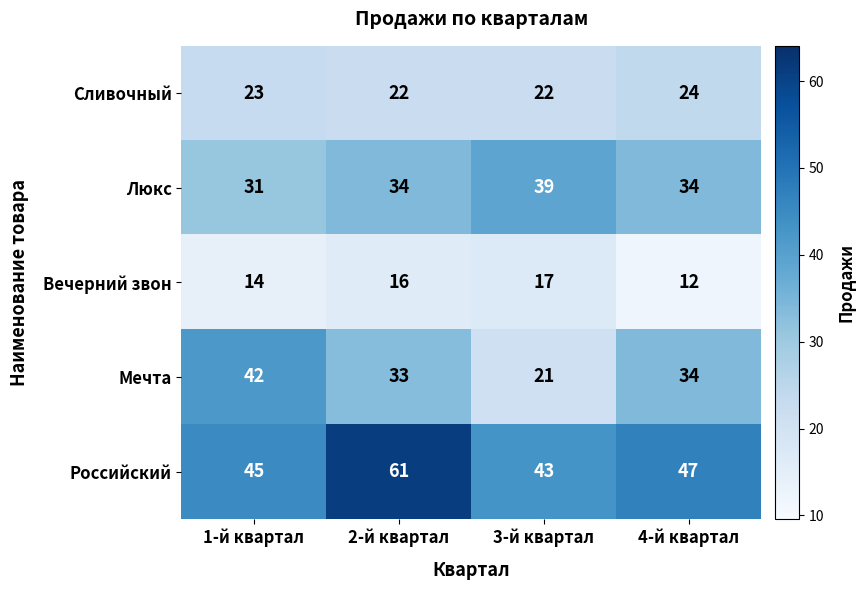

How many series are shown in this chart?

5